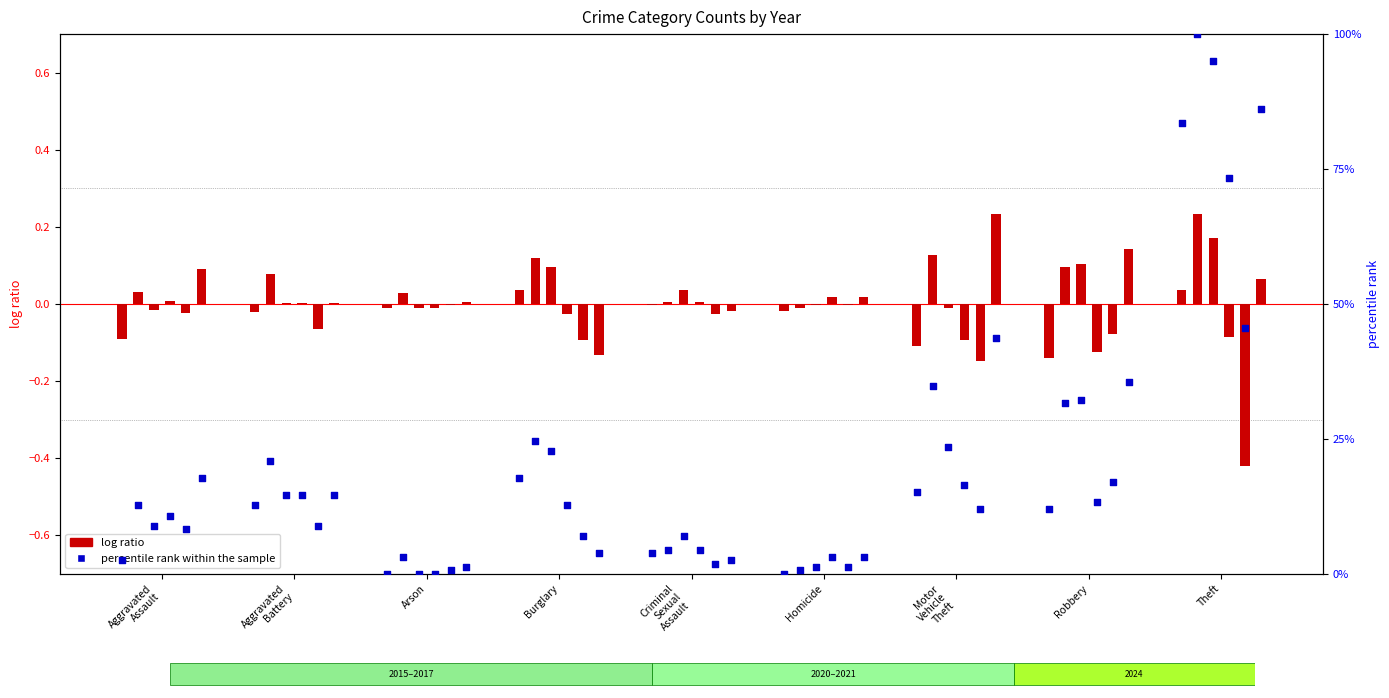

Which has a higher value, Motor
Vehicle
Theft or Theft?

Theft